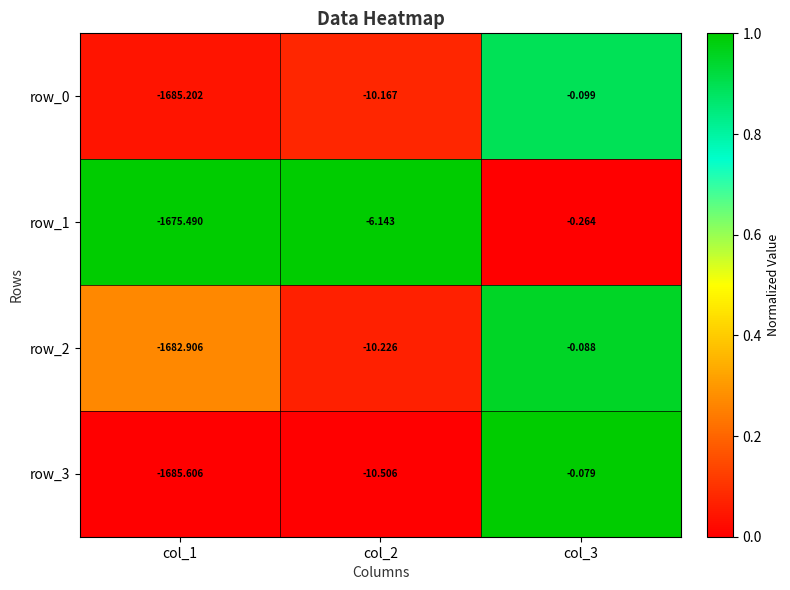

What is the difference between the maximum and minimum values in the row_1 series?

1675.2